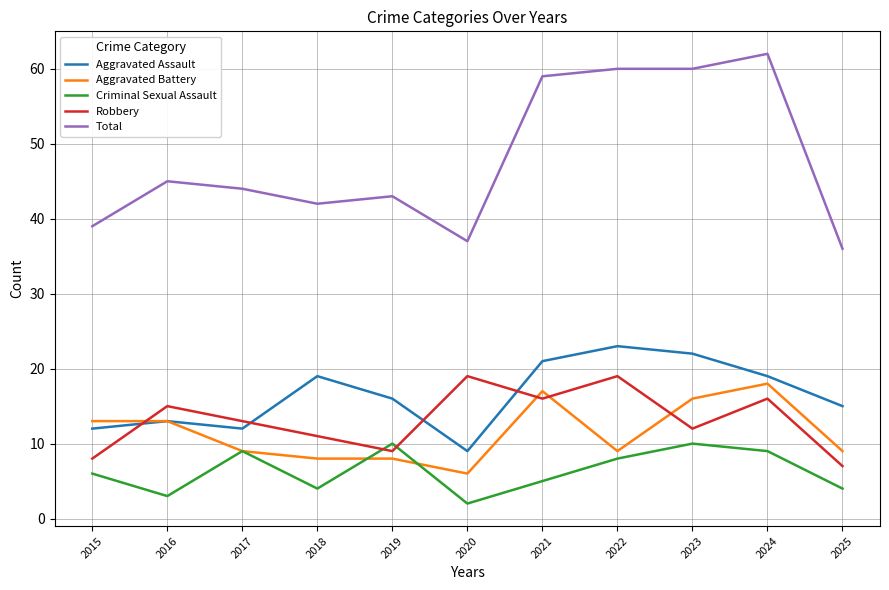

What is the difference between the maximum and minimum values in the Aggravated Battery series?

12